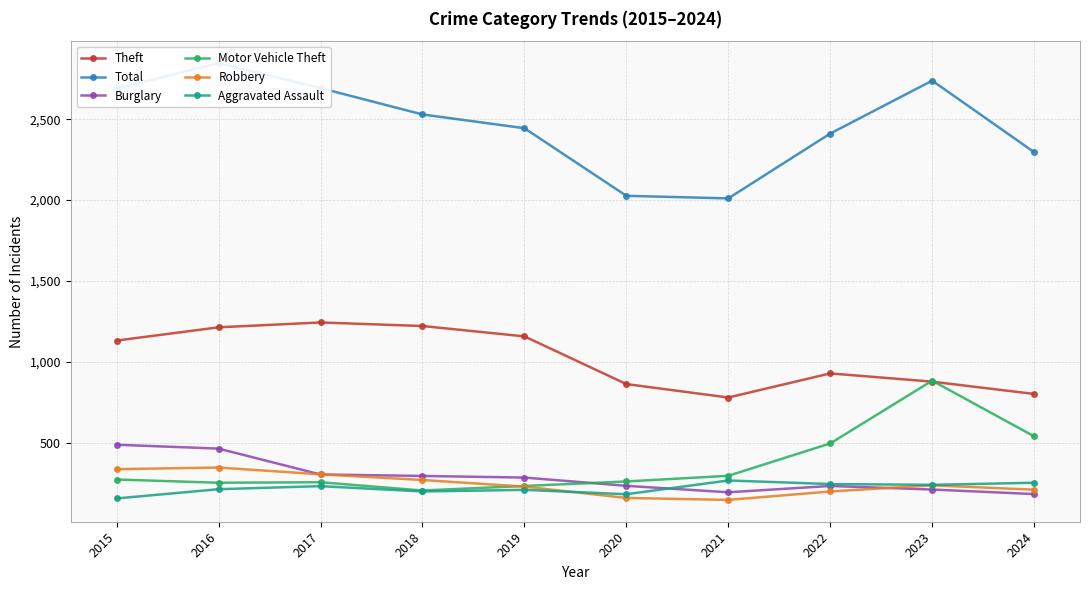

Reading left to right, what are all the values shown in this chart?

Theft: 2015=1131	2016=1213	2017=1243	2018=1221	2019=1157	2020=862	2021=779	2022=928	2023=877	2024=801
Total: 2015=2688	2016=2847	2017=2692	2018=2529	2019=2444	2020=2026	2021=2010	2022=2411	2023=2738	2024=2296
Burglary: 2015=487	2016=463	2017=303	2018=294	2019=284	2020=233	2021=193	2022=232	2023=210	2024=182
Motor Vehicle Theft: 2015=272	2016=252	2017=255	2018=204	2019=232	2020=260	2021=295	2022=495	2023=883	2024=539
Robbery: 2015=336	2016=346	2017=304	2018=269	2019=228	2020=158	2021=146	2022=198	2023=236	2024=209
Aggravated Assault: 2015=155	2016=212	2017=231	2018=198	2019=208	2020=181	2021=266	2022=244	2023=239	2024=252